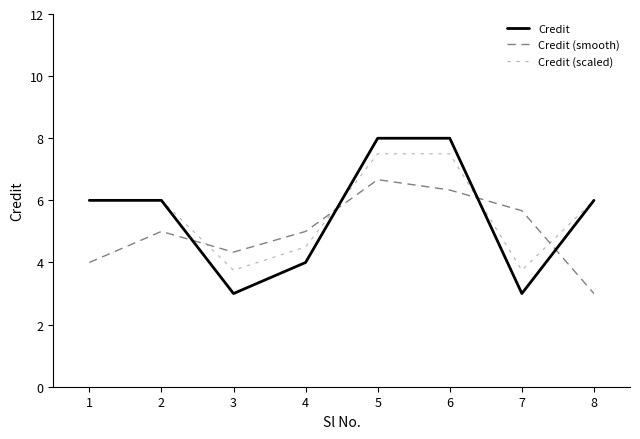

Which has a higher value, 7 or 4?

4